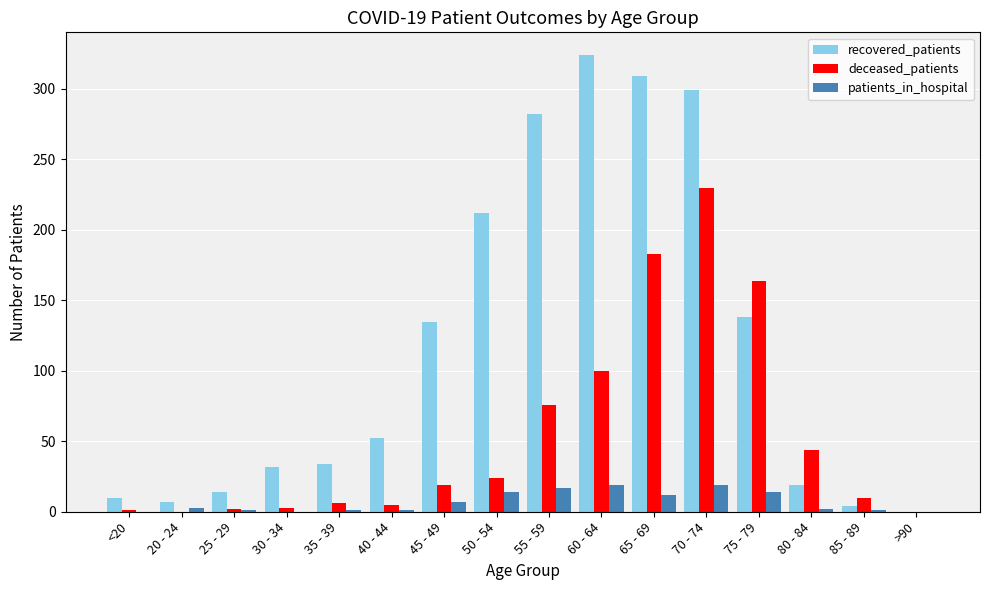

What is the maximum value shown in the chart?

324